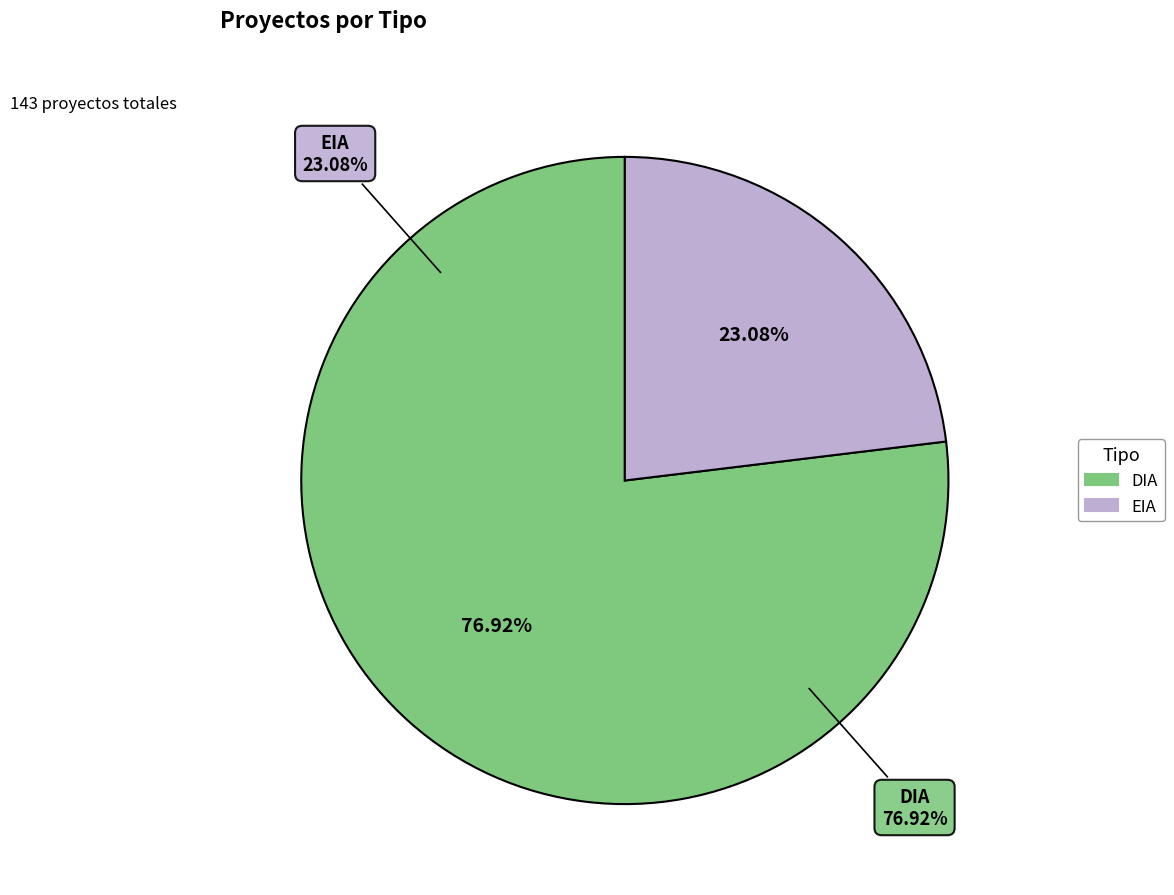

How many slices are in this pie chart?

2